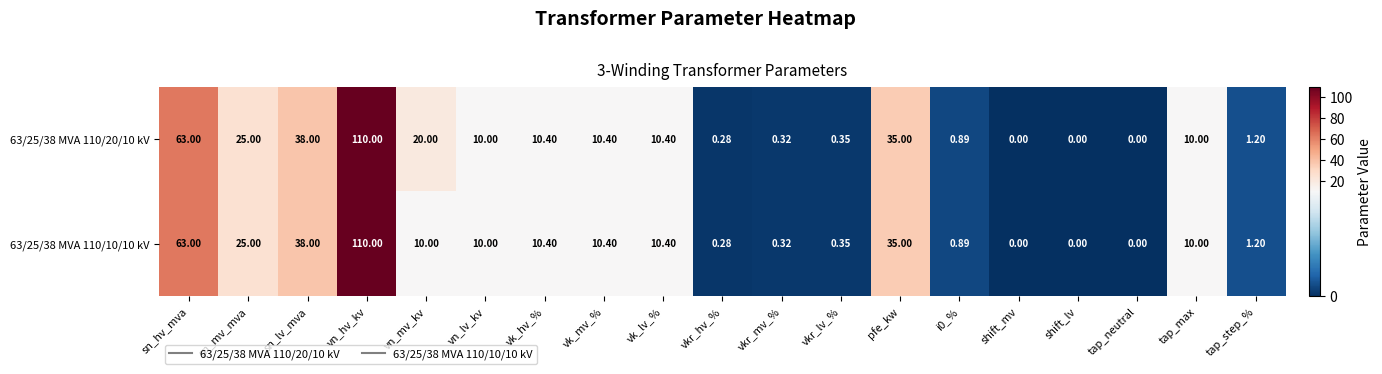

How many series are shown in this chart?

2